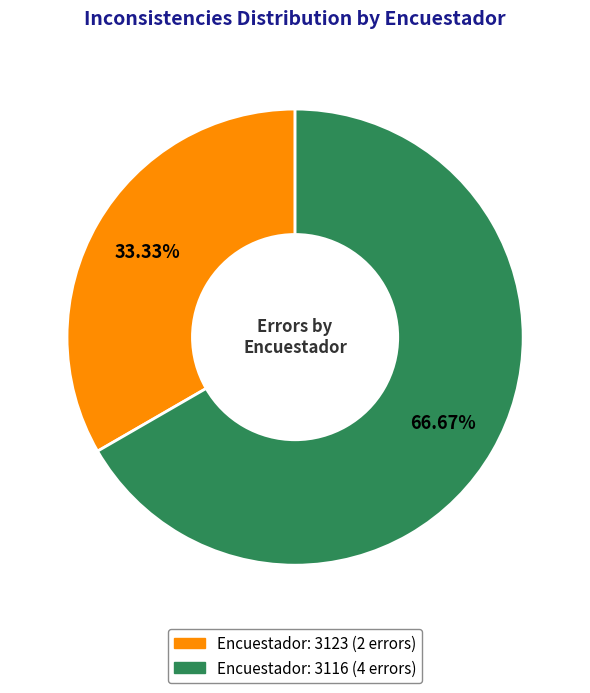

Is there a majority slice in this chart?

Yes